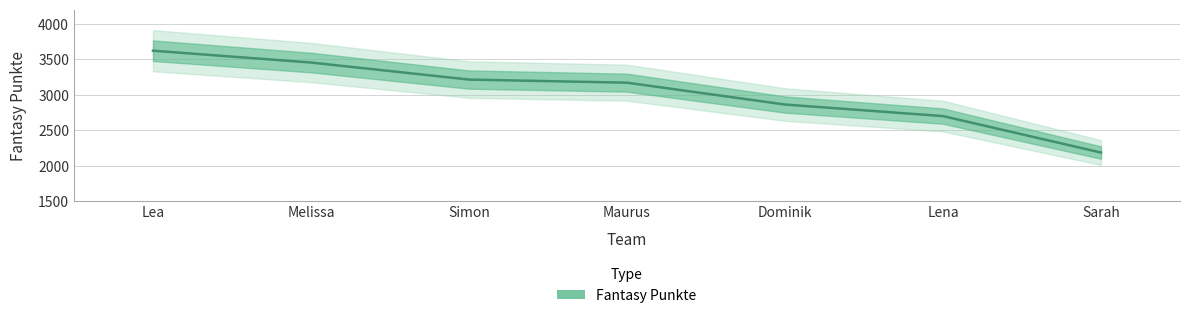

What is the value of the 5th point from the left?

2865